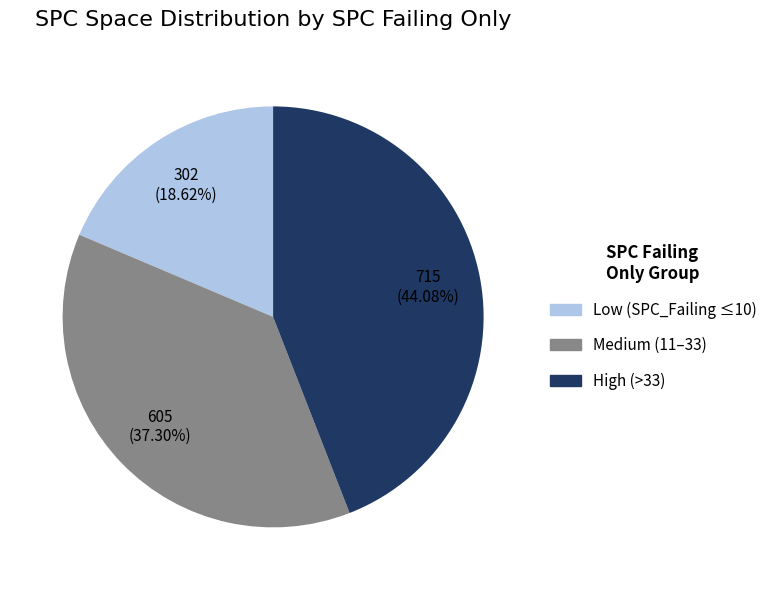

Which category has the smallest portion of the pie?

Low (SPC_Failing ≤10)